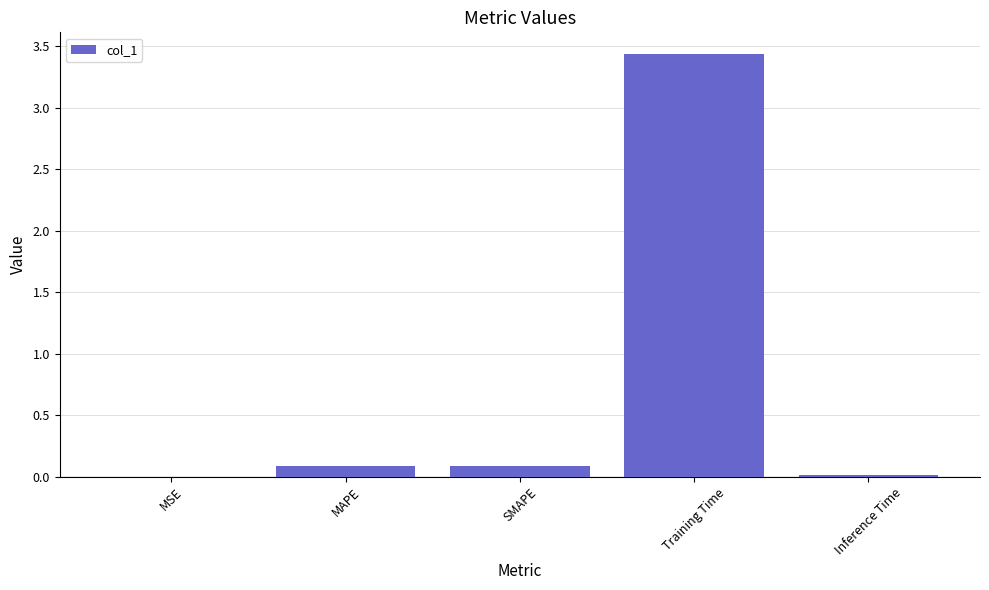

What is the sum of the values at Training Time and SMAPE?

3.5